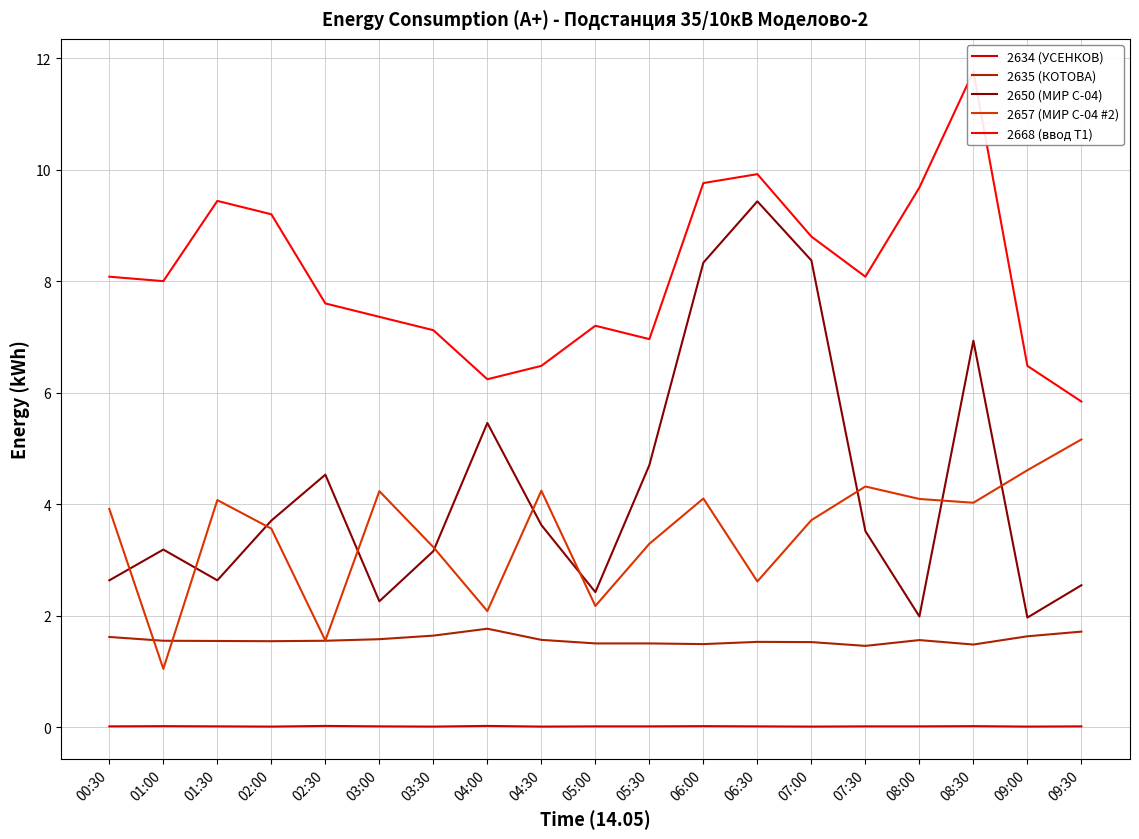

The 2635 (КОТОВА) series shows 0.8 at 02:00. True or false?

False